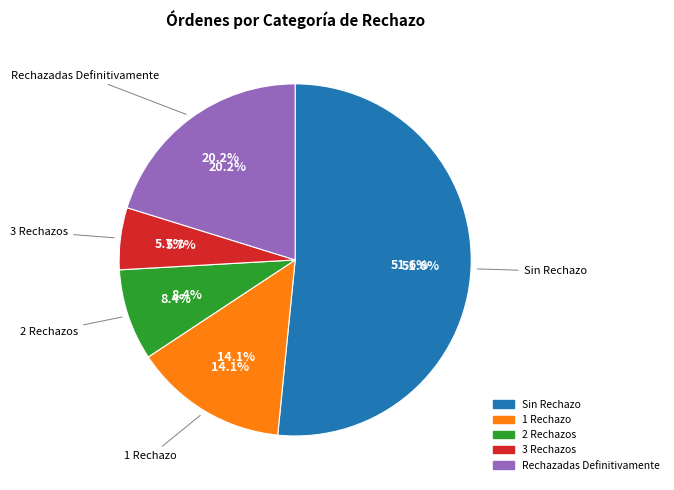

How many segments does this pie chart have?

5